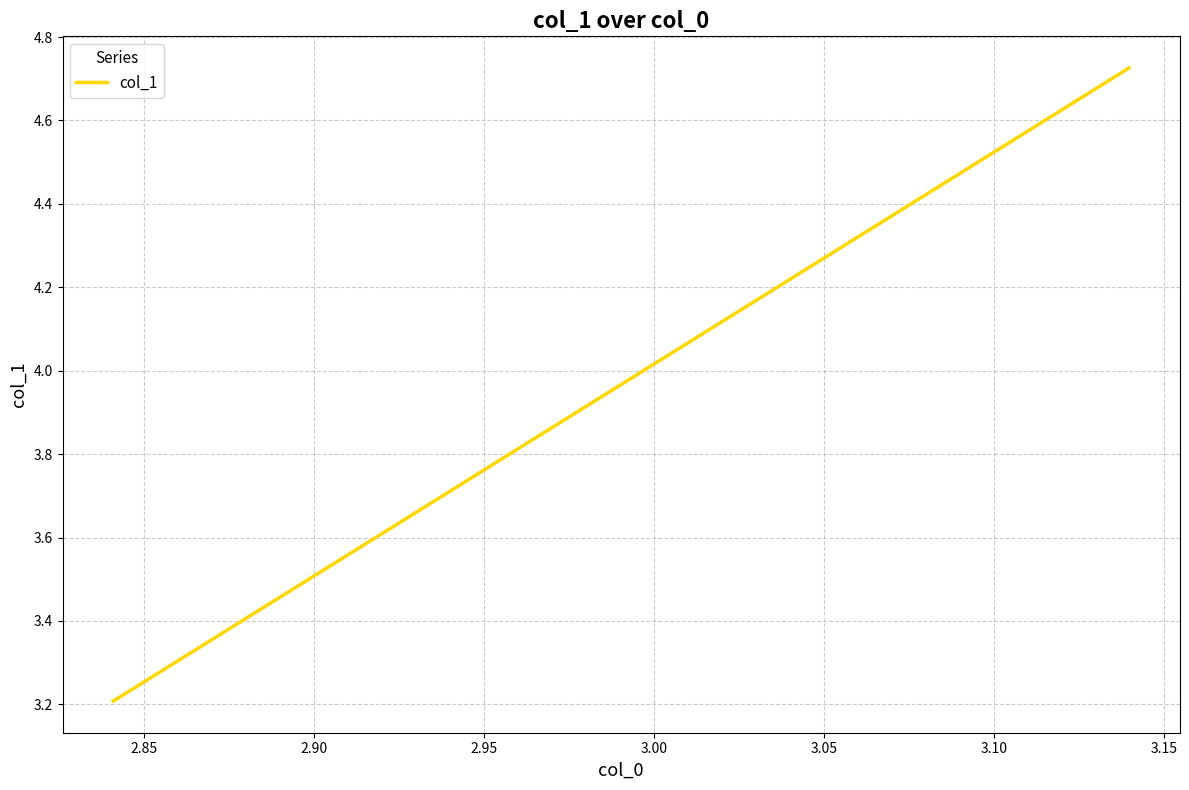

Is this an area chart (filled region under the line)?

No